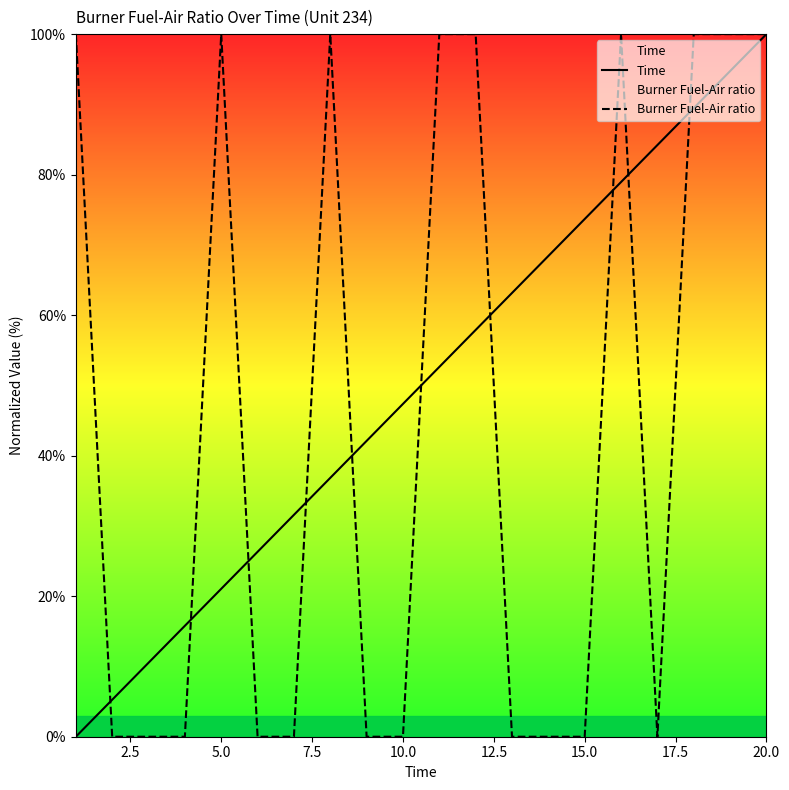

At how many categories does at least one series exceed 49?

13